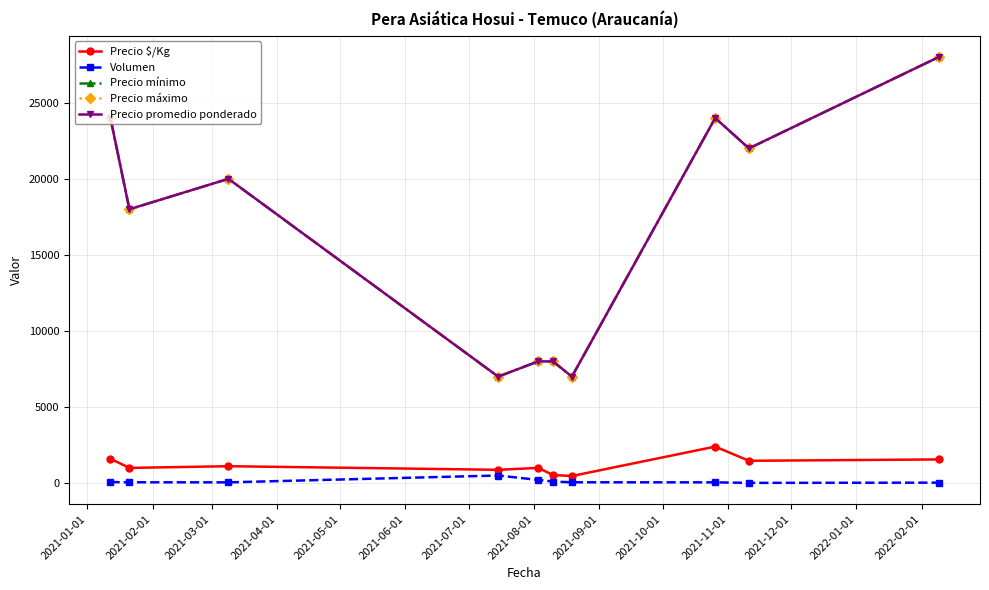

How many lines are shown in the chart?

5